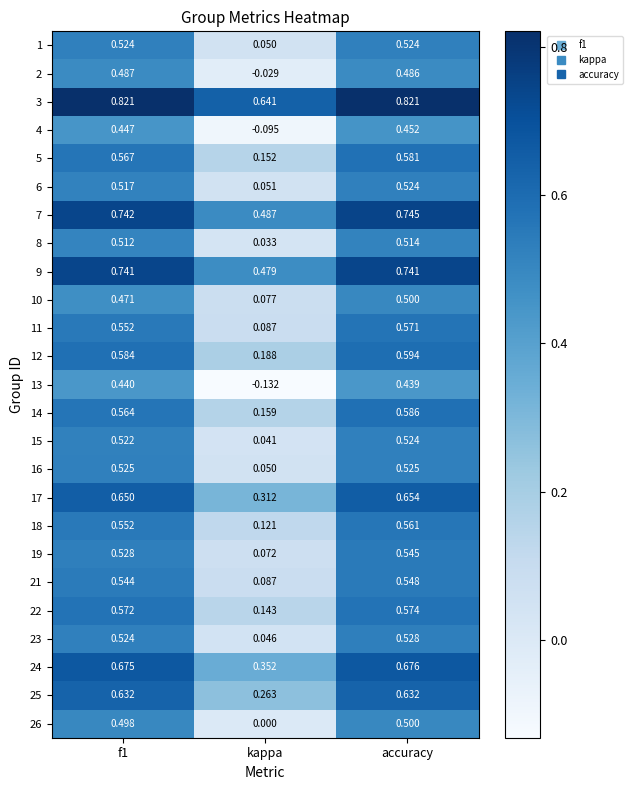

Which category has the lowest value in the 9 series?

kappa